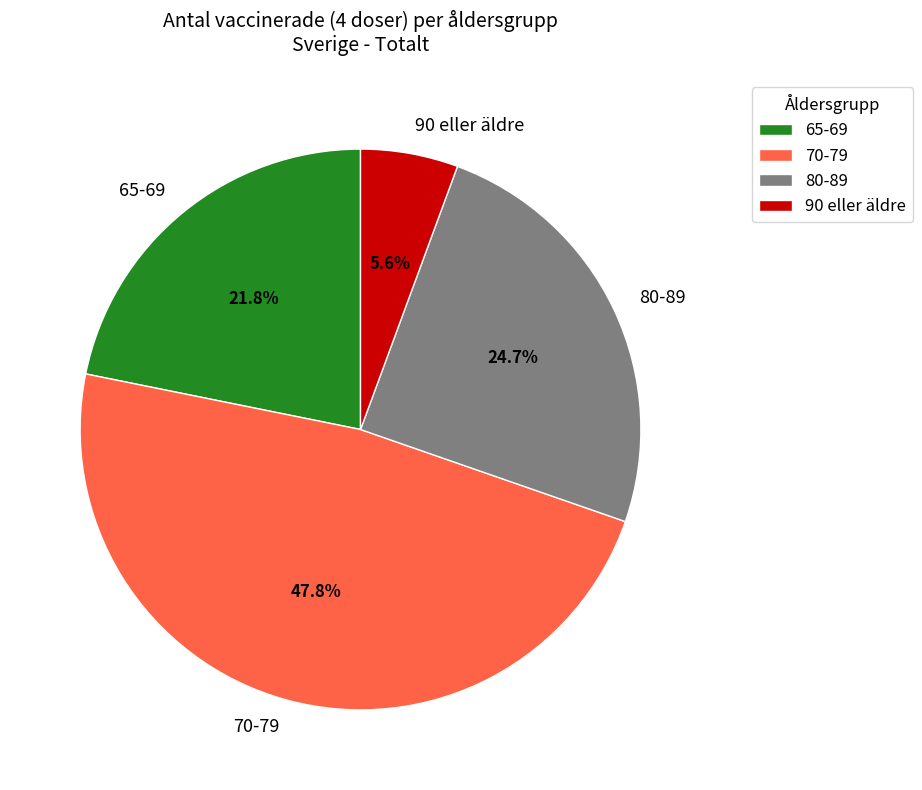

Count the number of slices in the pie.

4